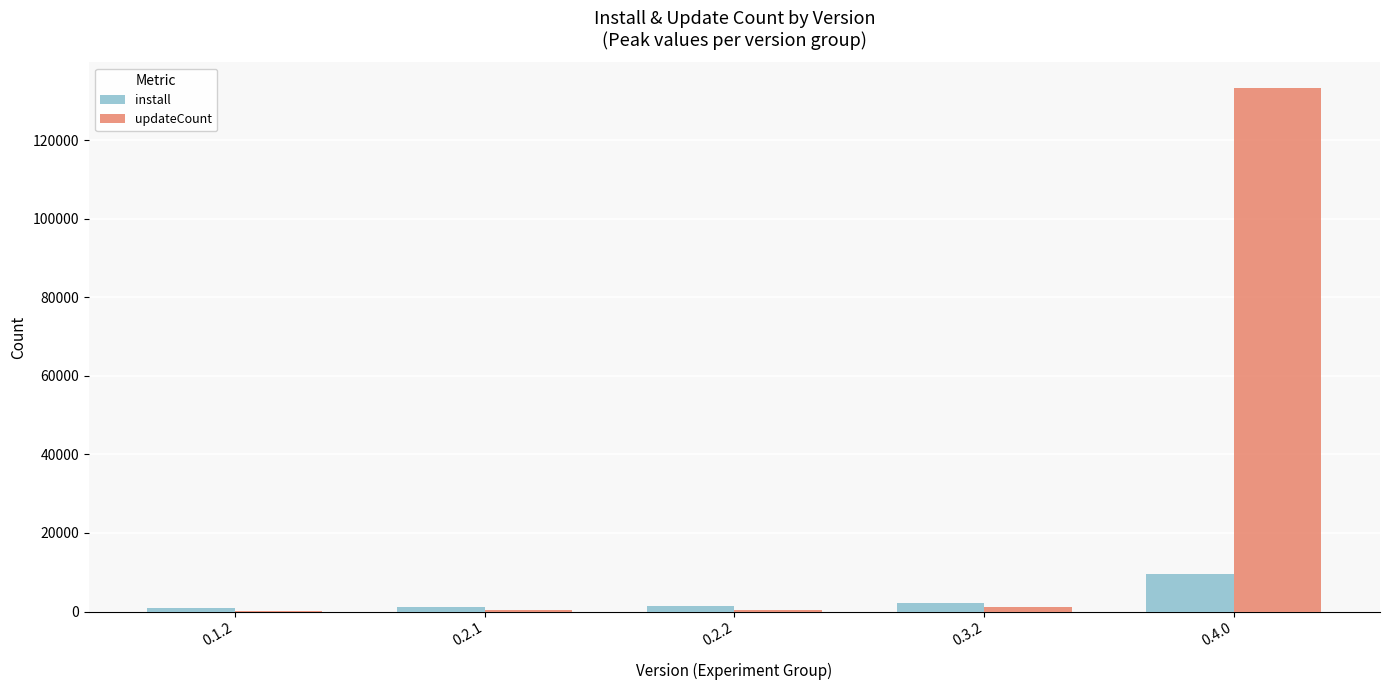

Which category has the highest value across all series?

0.4.0